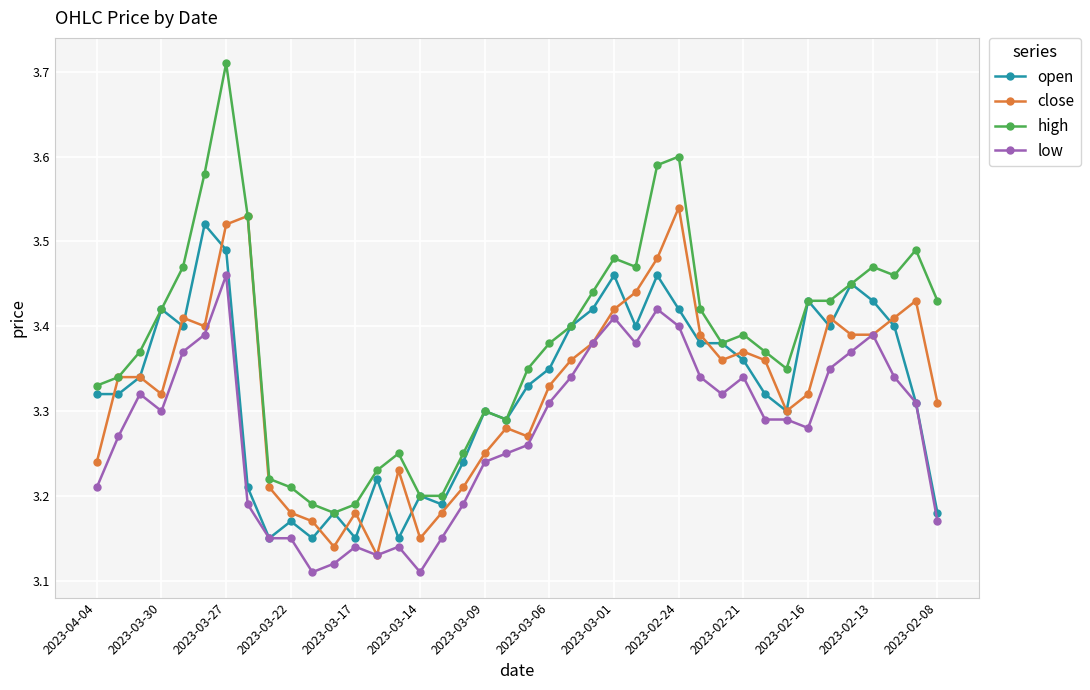

Which series has the widest spread of values?

high